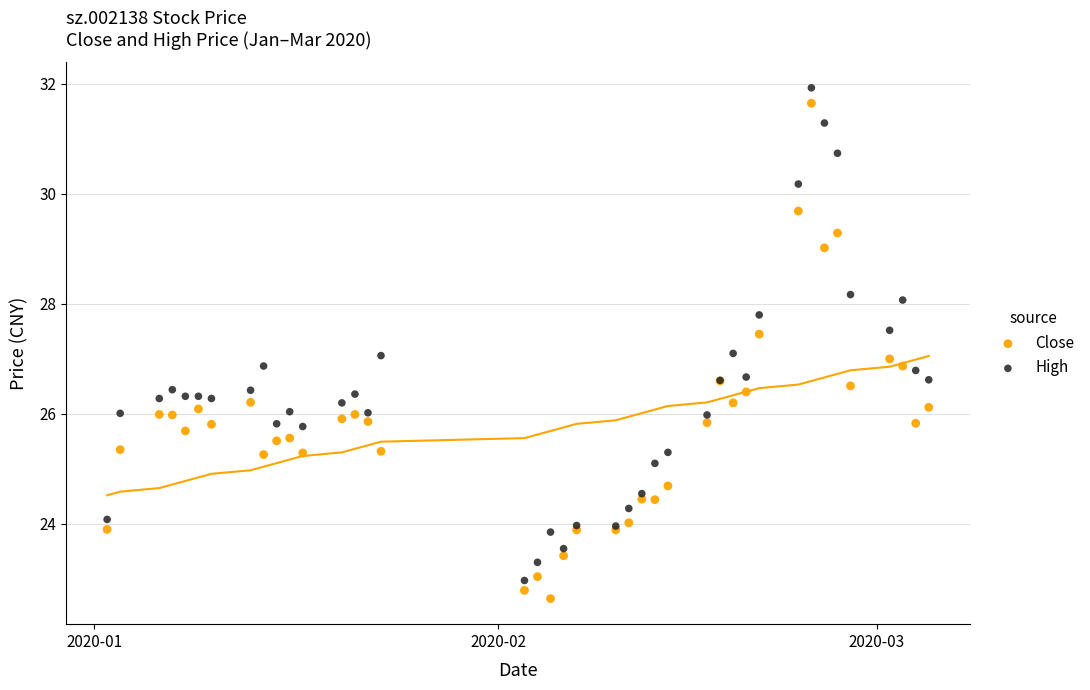

What is the X range (max minus min) for the scatter plot?

63.0